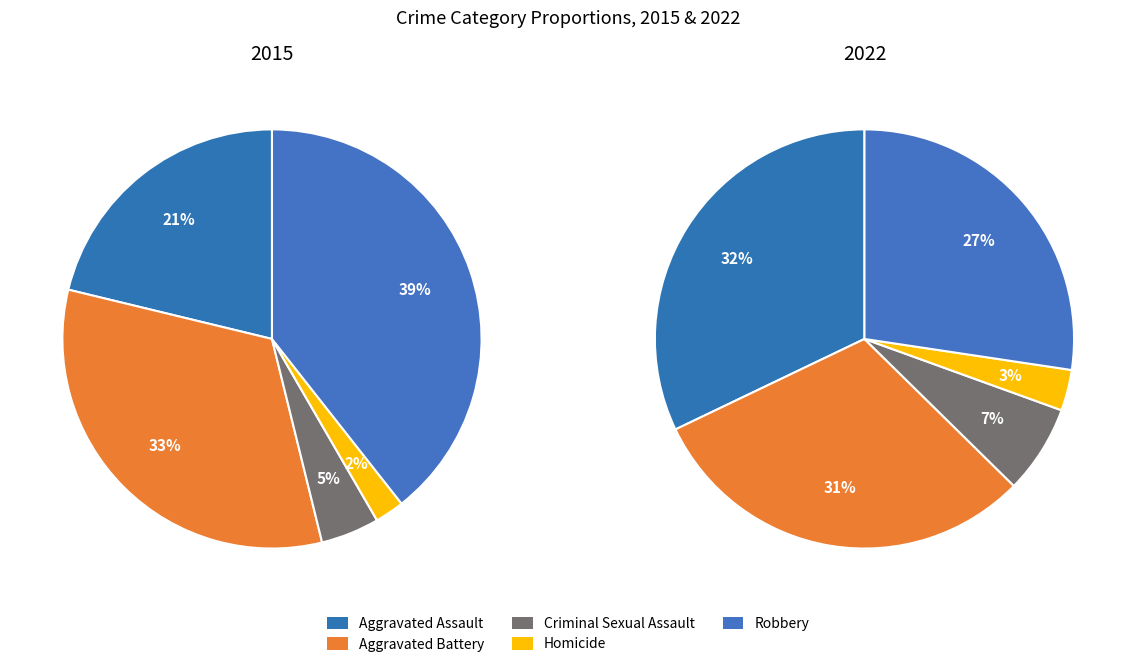

To the nearest percent, what is the difference between the largest and smallest slice percentages?

37%